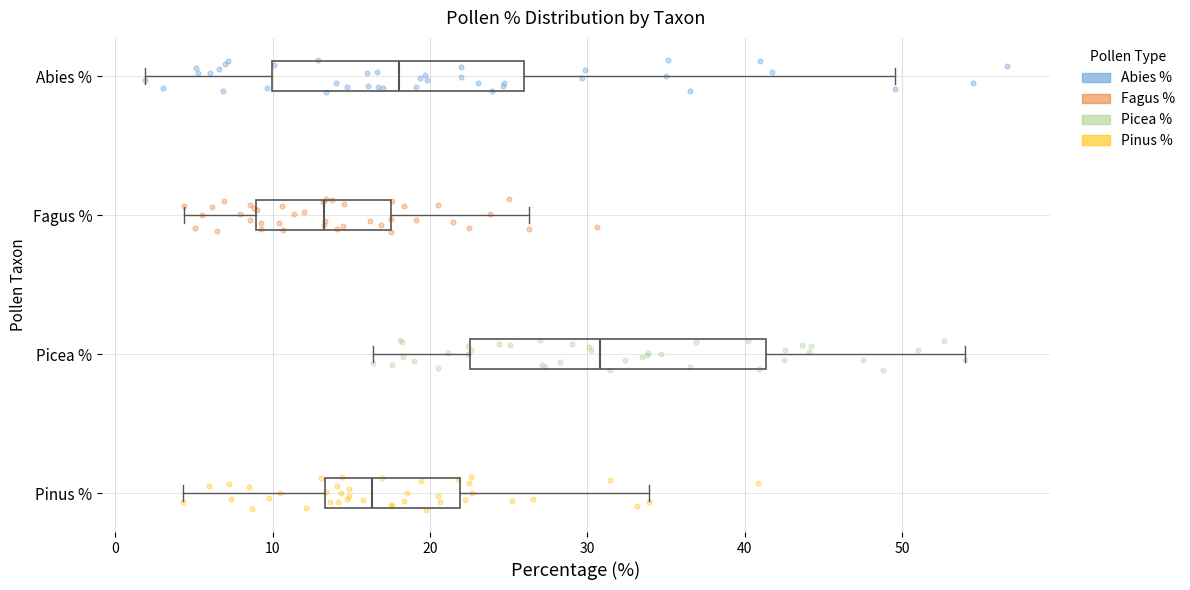

Reading bottom to top, read every box against the x-axis: the position of its median line, the range the box covers, and the ends of its whiskers. The values are not printed on the chart, so give them approximately, as read against the axis.

Pinus %: median 16, box 13 to 22, whiskers 4 to 34
Picea %: median 31, box 23 to 41, whiskers 16 to 54
Fagus %: median 13, box 9 to 18, whiskers 4 to 26
Abies %: median 18, box 10 to 26, whiskers 2 to 50